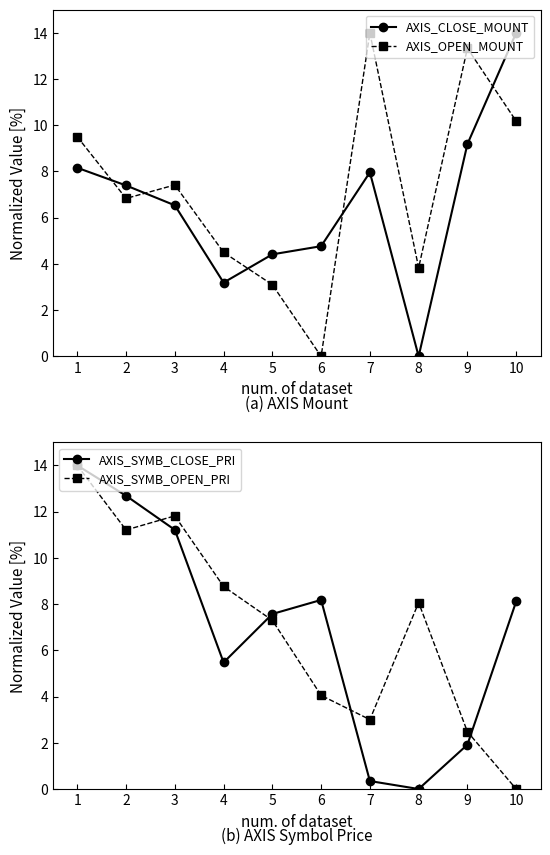

What is the highest value of the AXIS_SYMB_OPEN_PRI series?

14.0